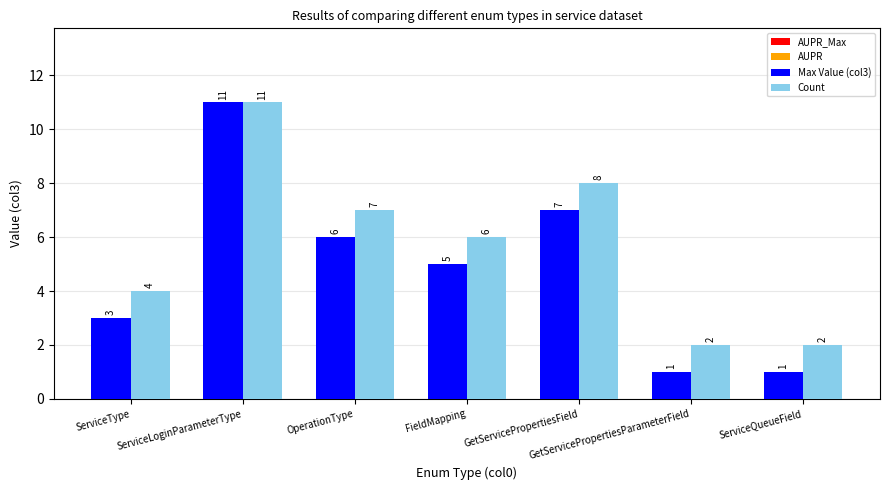

What value does the Max Value (col3) series have at OperationType?

6